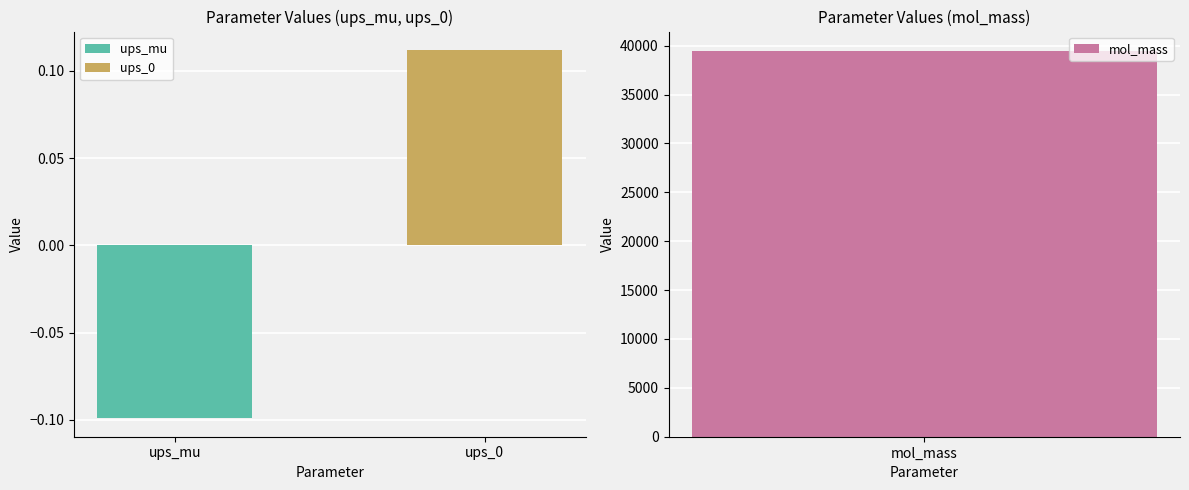

Reading right to left, list all the values displayed in this chart.

39477.8	0.1	-0.1